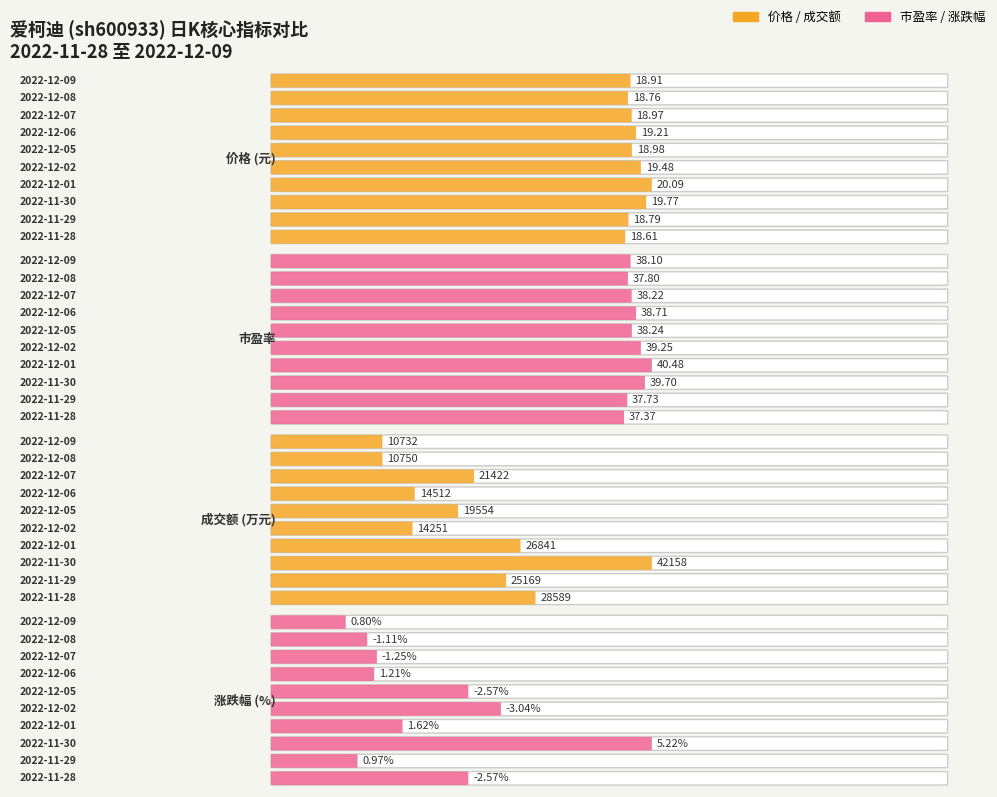

The 市盈率 series shows 38.2 at 2022-12-07. True or false?

True